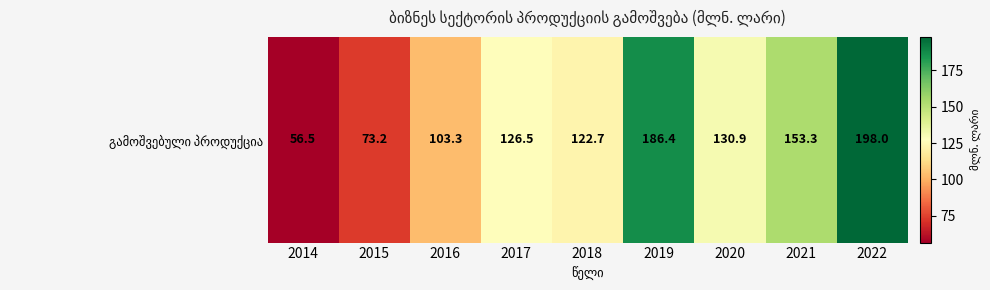

Reading left to right, what are all the values shown in this chart?

2014=56.5	2015=73.2	2016=103.3	2017=126.5	2018=122.7	2019=186.4	2020=130.9	2021=153.3	2022=198.0